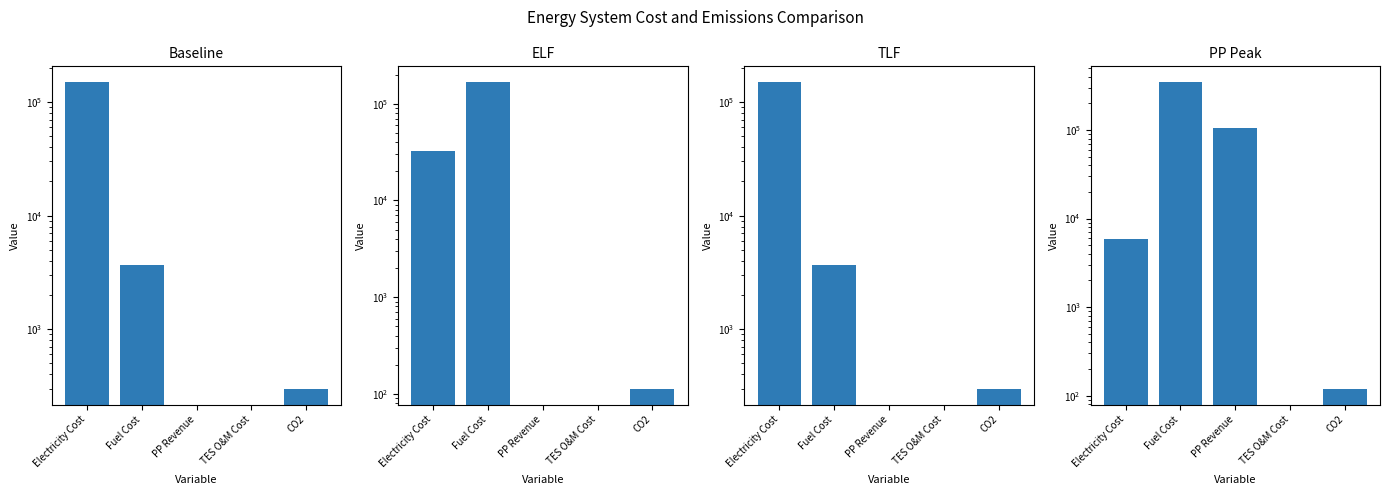

How many values in ELF are above zero?

3